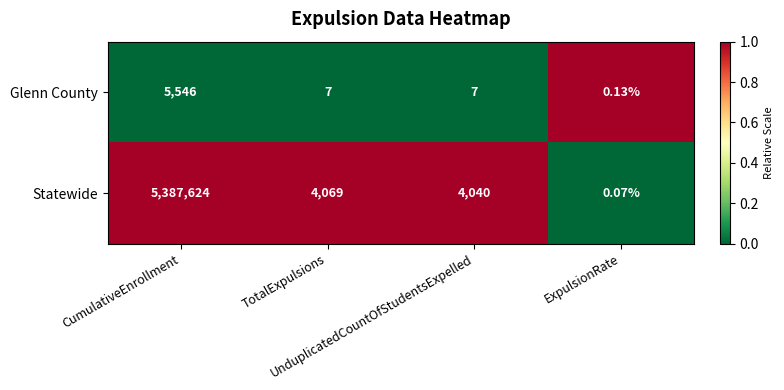

How many distinct data groups are displayed?

2